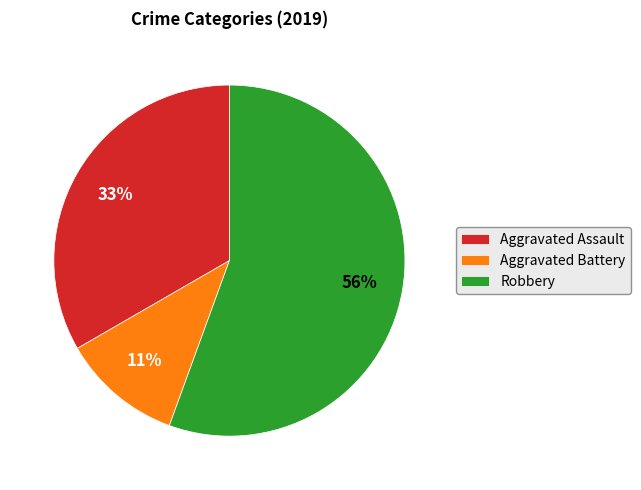

Do Aggravated Assault and Robbery together represent more than half of the pie?

Yes